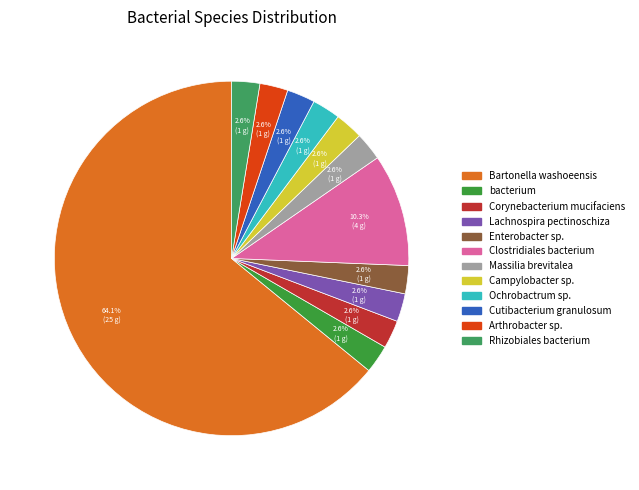

To the nearest percent, what is the average slice percentage?

8%